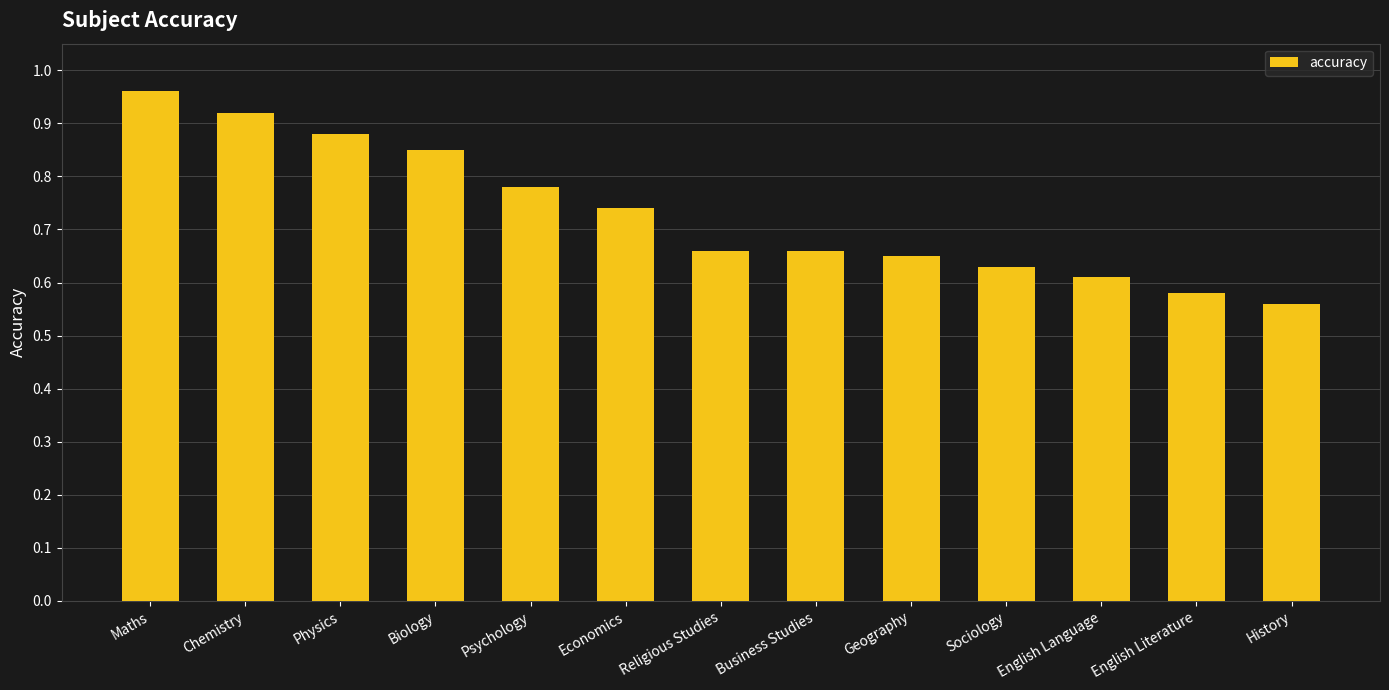

What is the change in value from Physics to History?

-0.3